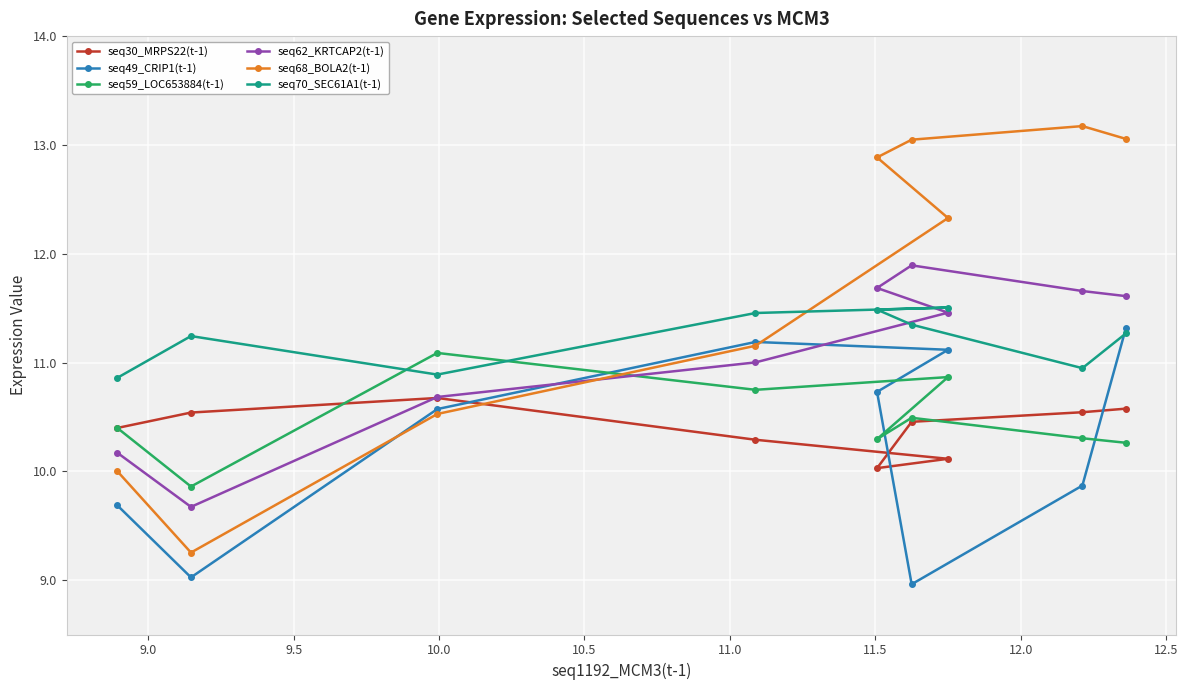

Which series has the largest total across all categories?

seq68_BOLA2(t-1)